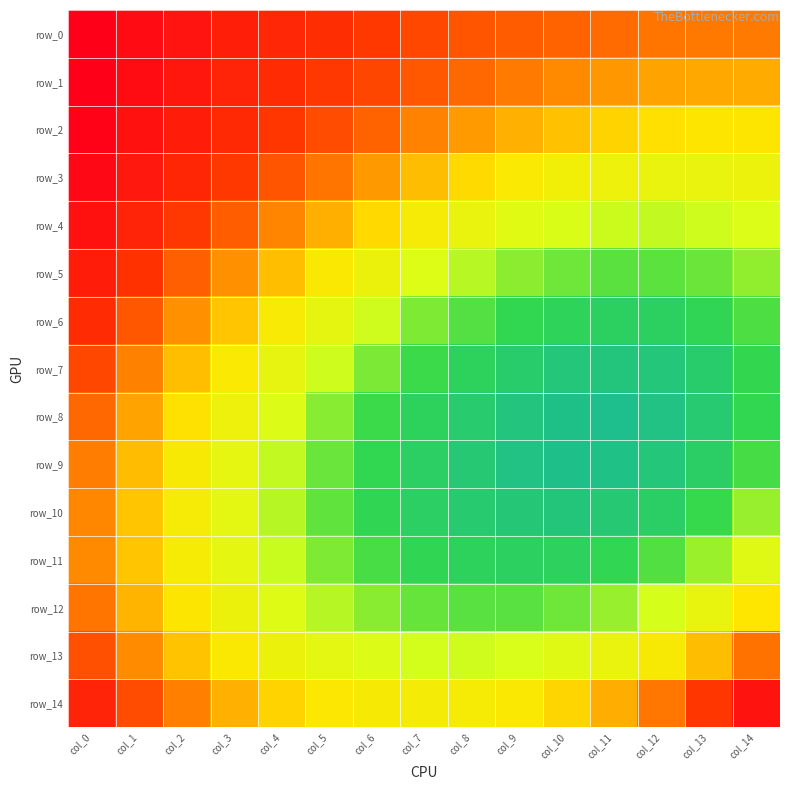

The value of row_4 at col_7 is 0.1. True or false?

True